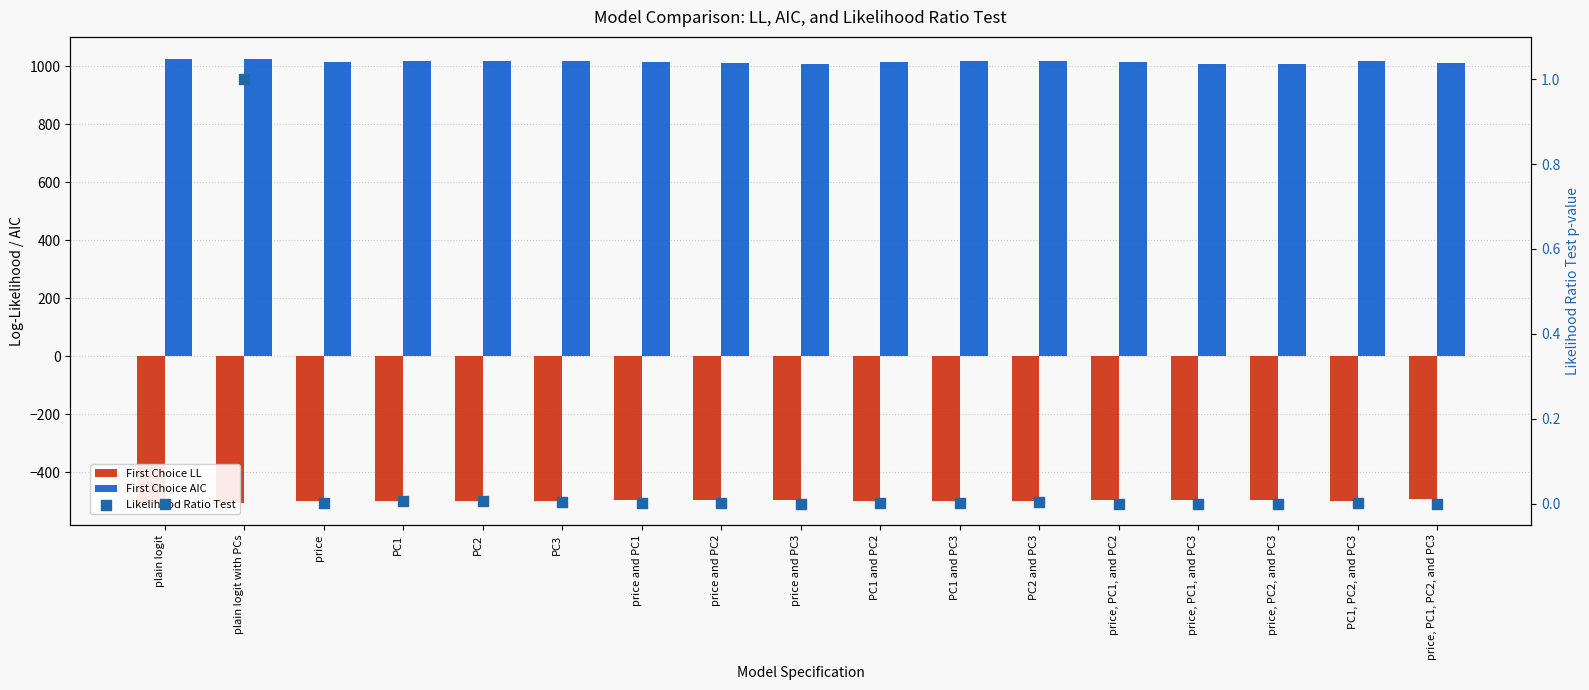

Which series has the widest spread of Y values?

First Choice AIC